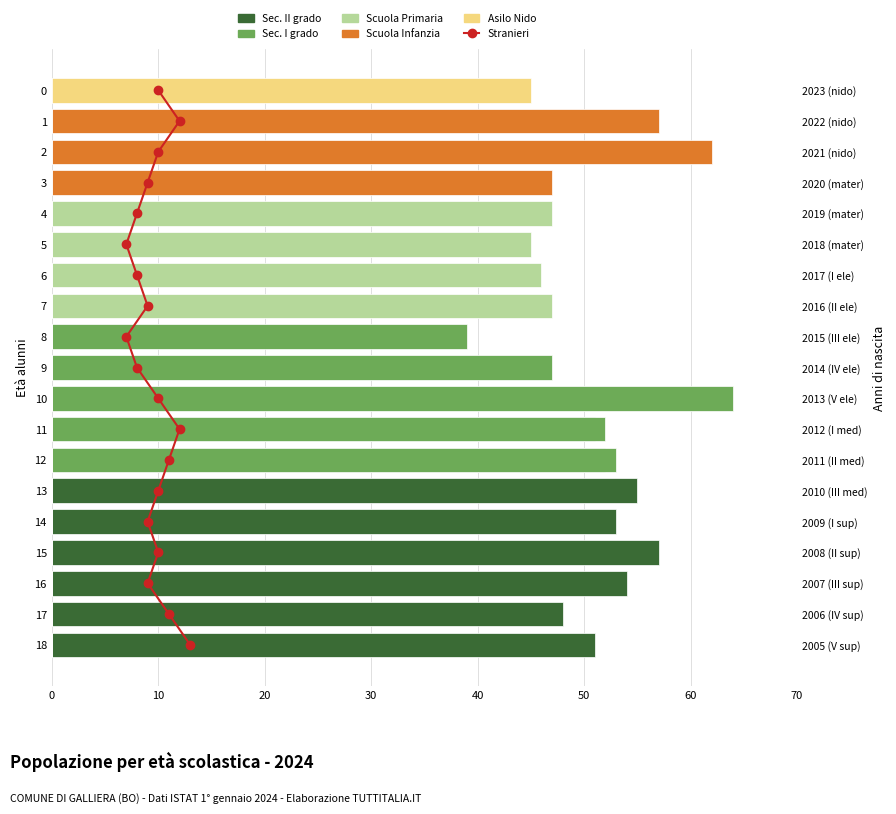

What is the label of the 9th bar from the left?

10